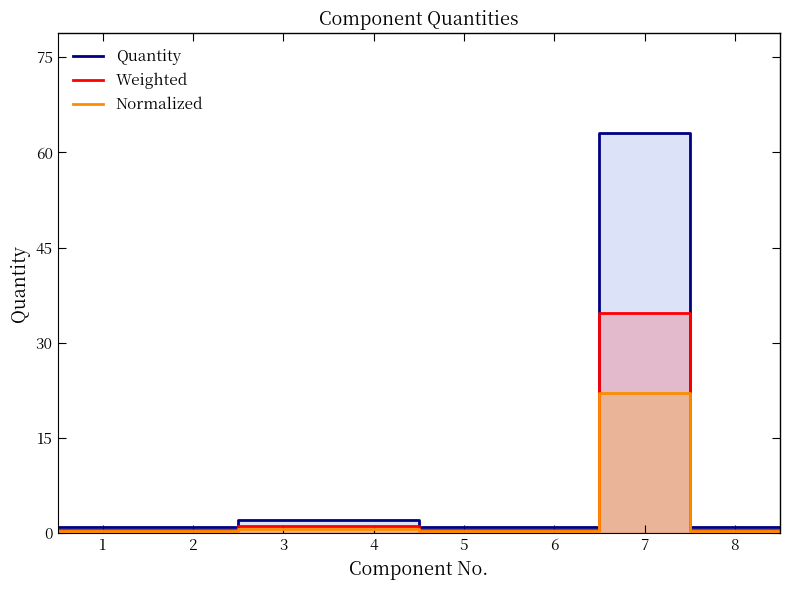

True or false: Quantity has more than 2 interior local peaks.

False